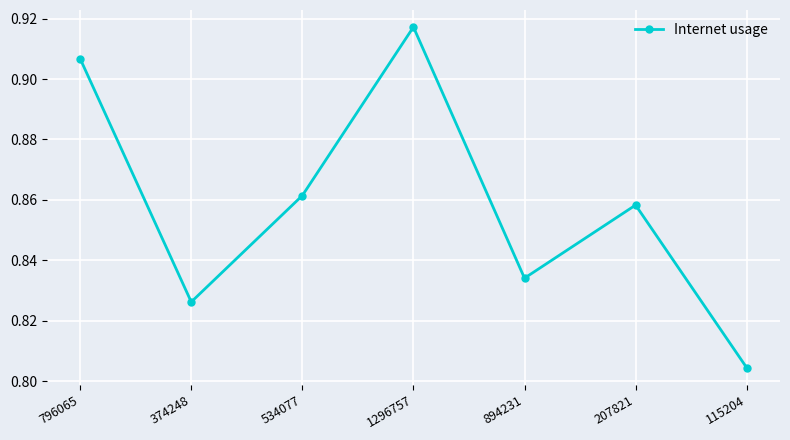

What is the label of the 1st point from the right?

115204